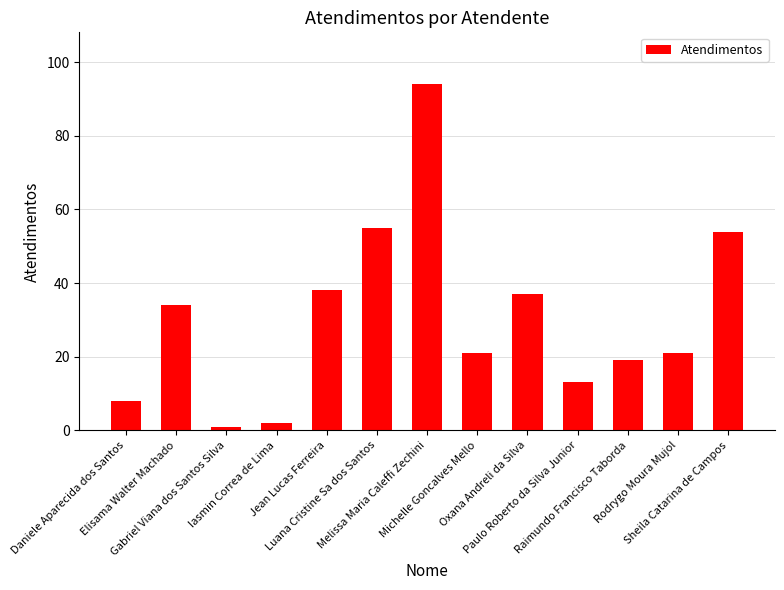

What is the average value?

31